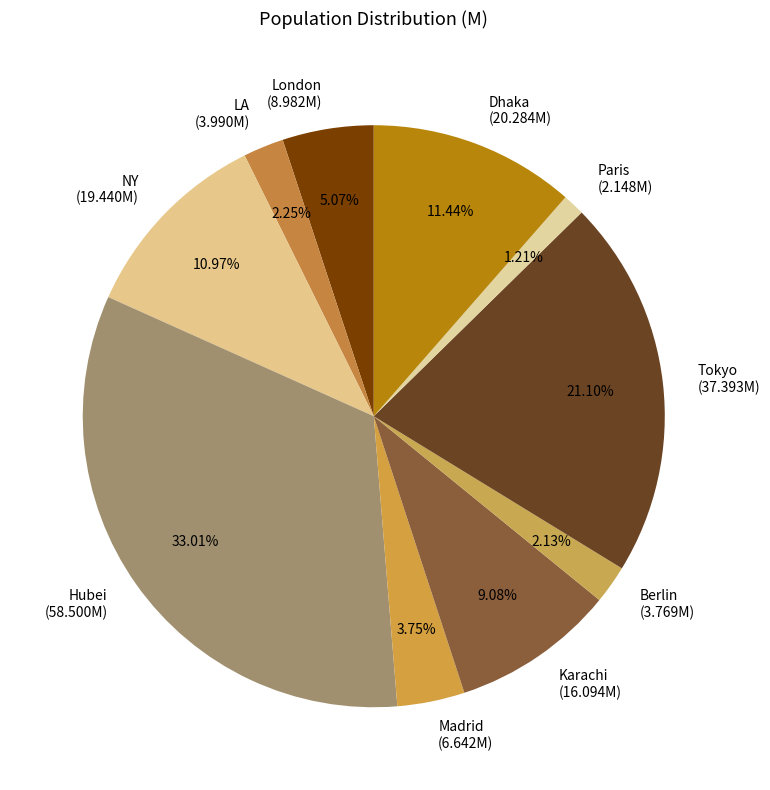

How many segments does this pie chart have?

10